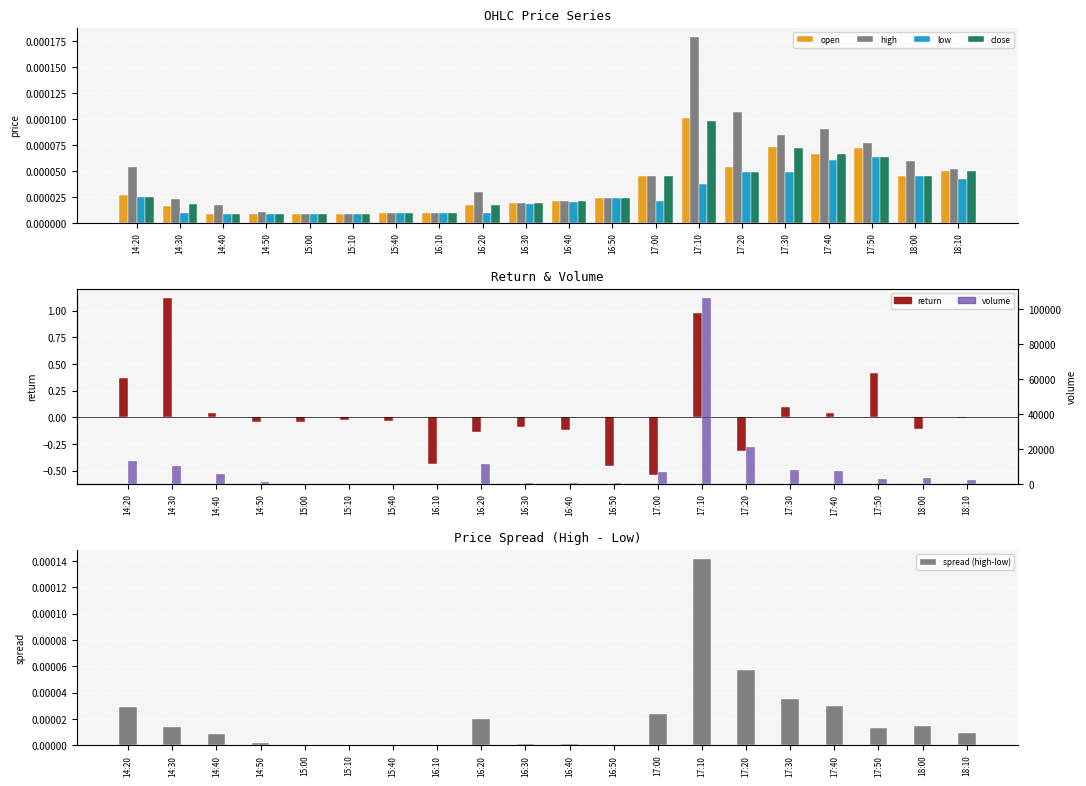

At how many categories does at least one series exceed 1886?

12